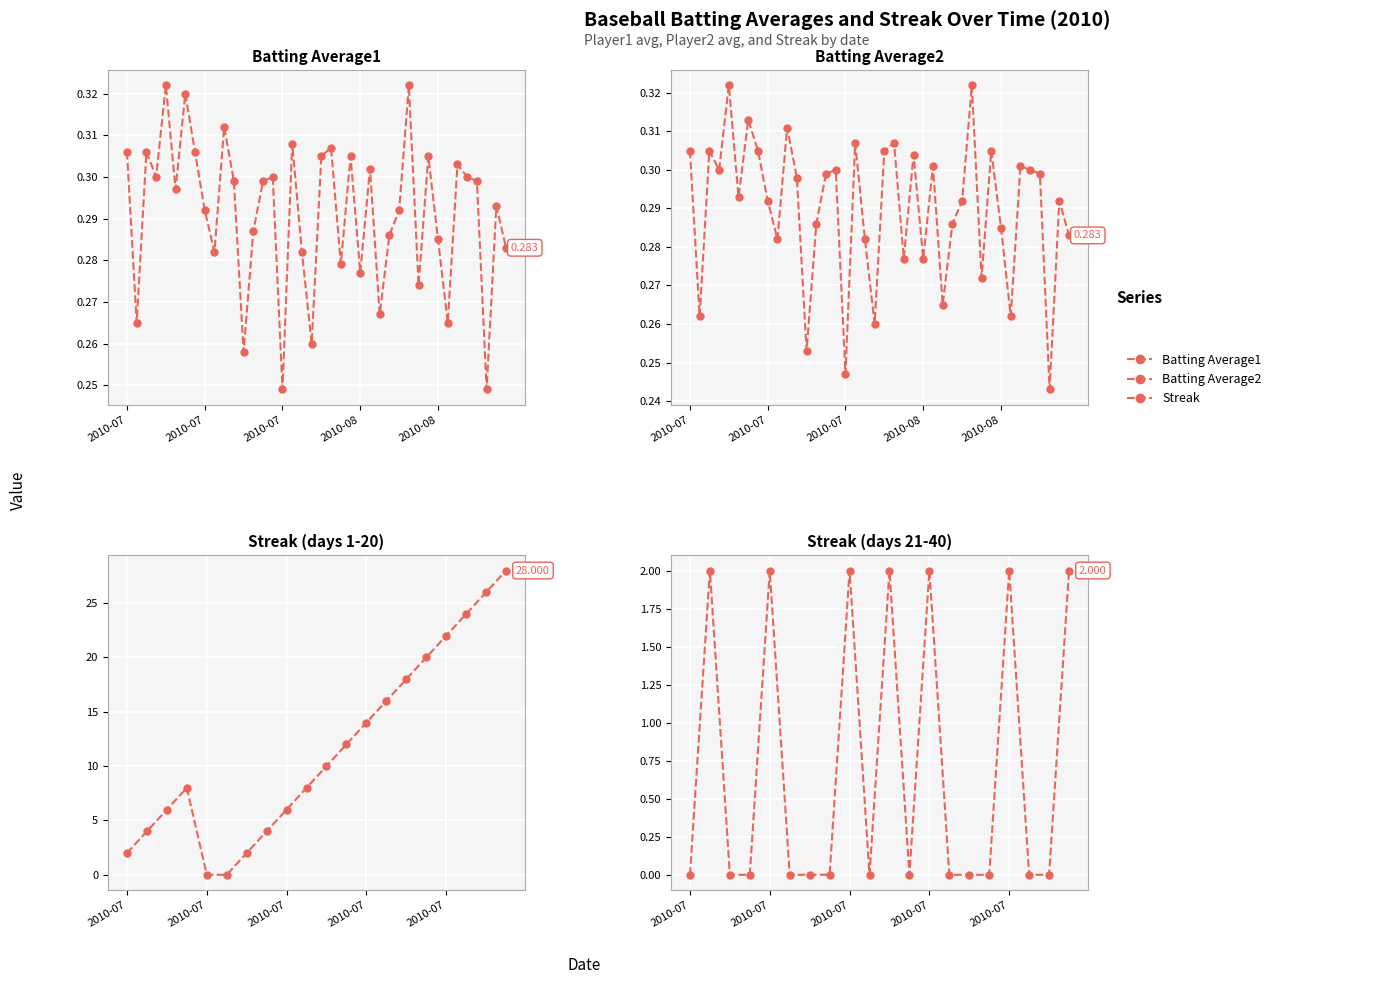

Which label corresponds to the largest value in the chart?

2010-07-11